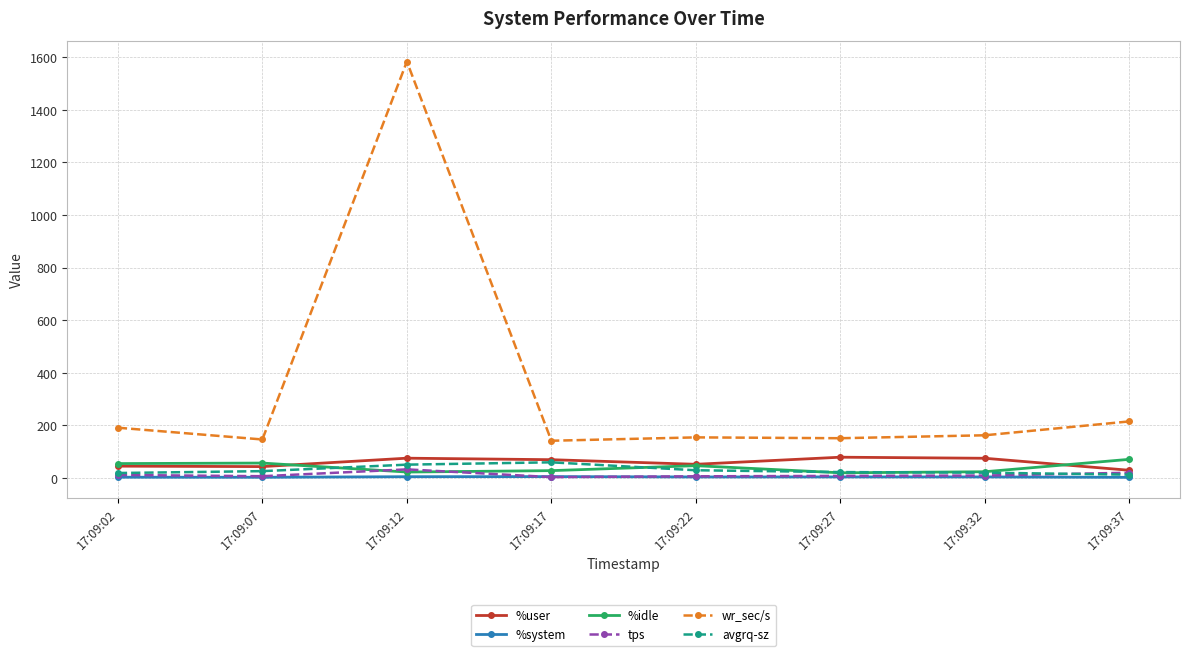

What is the value of the %user point at the 3rd from the left?

74.4